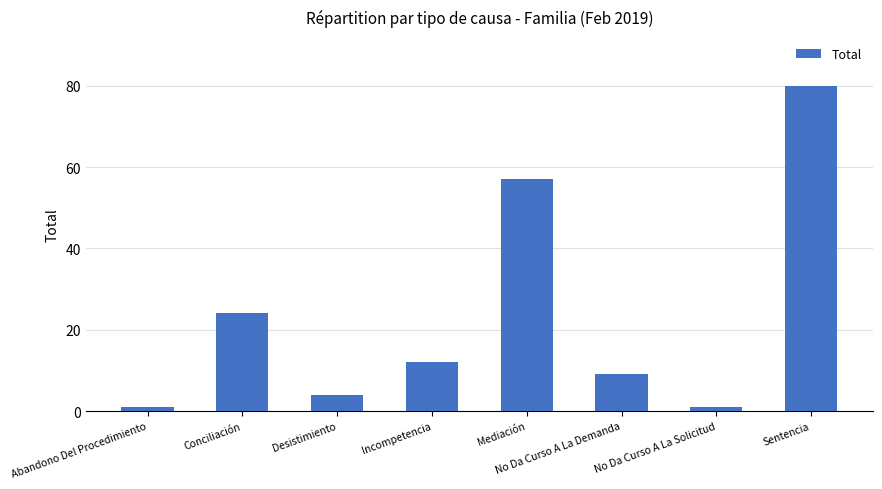

What is the ratio of the value at Incompetencia to the value at Conciliación?

0.5